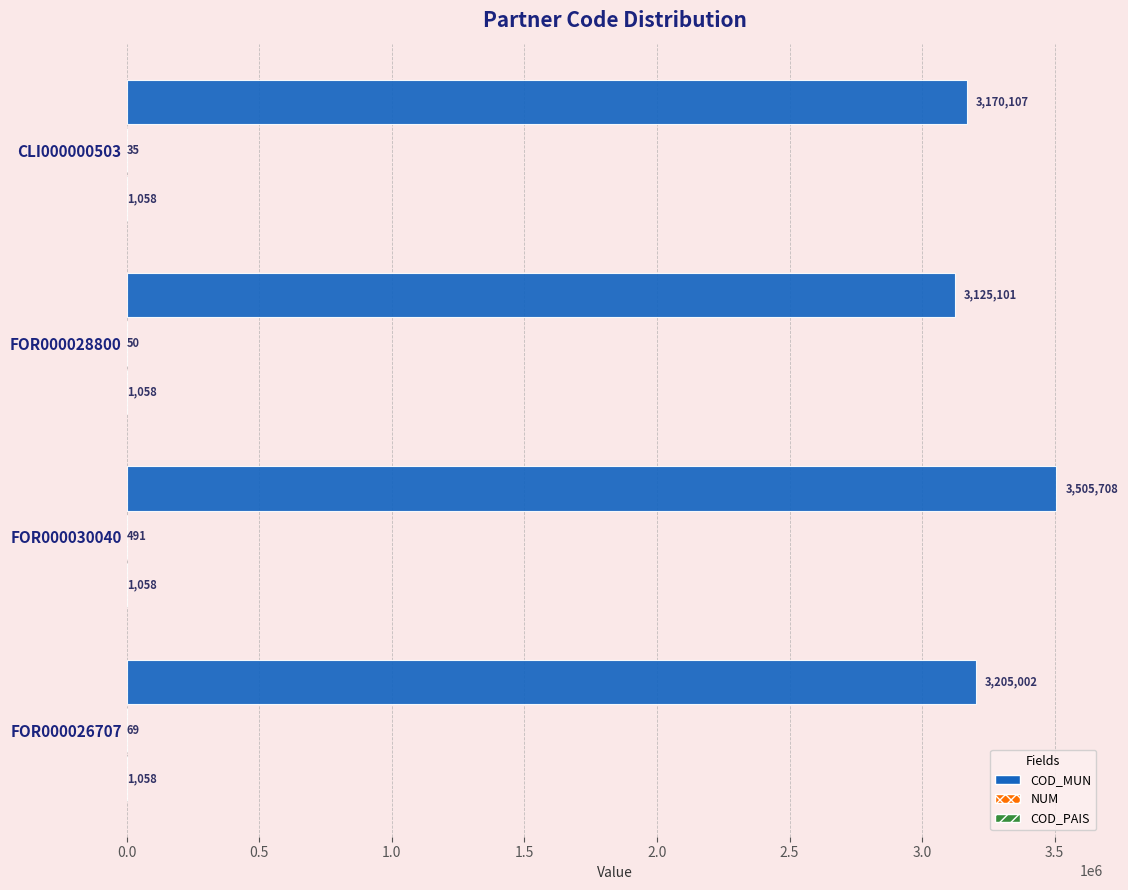

The value of COD_MUN at FOR000030040 is 3505708. True or false?

True